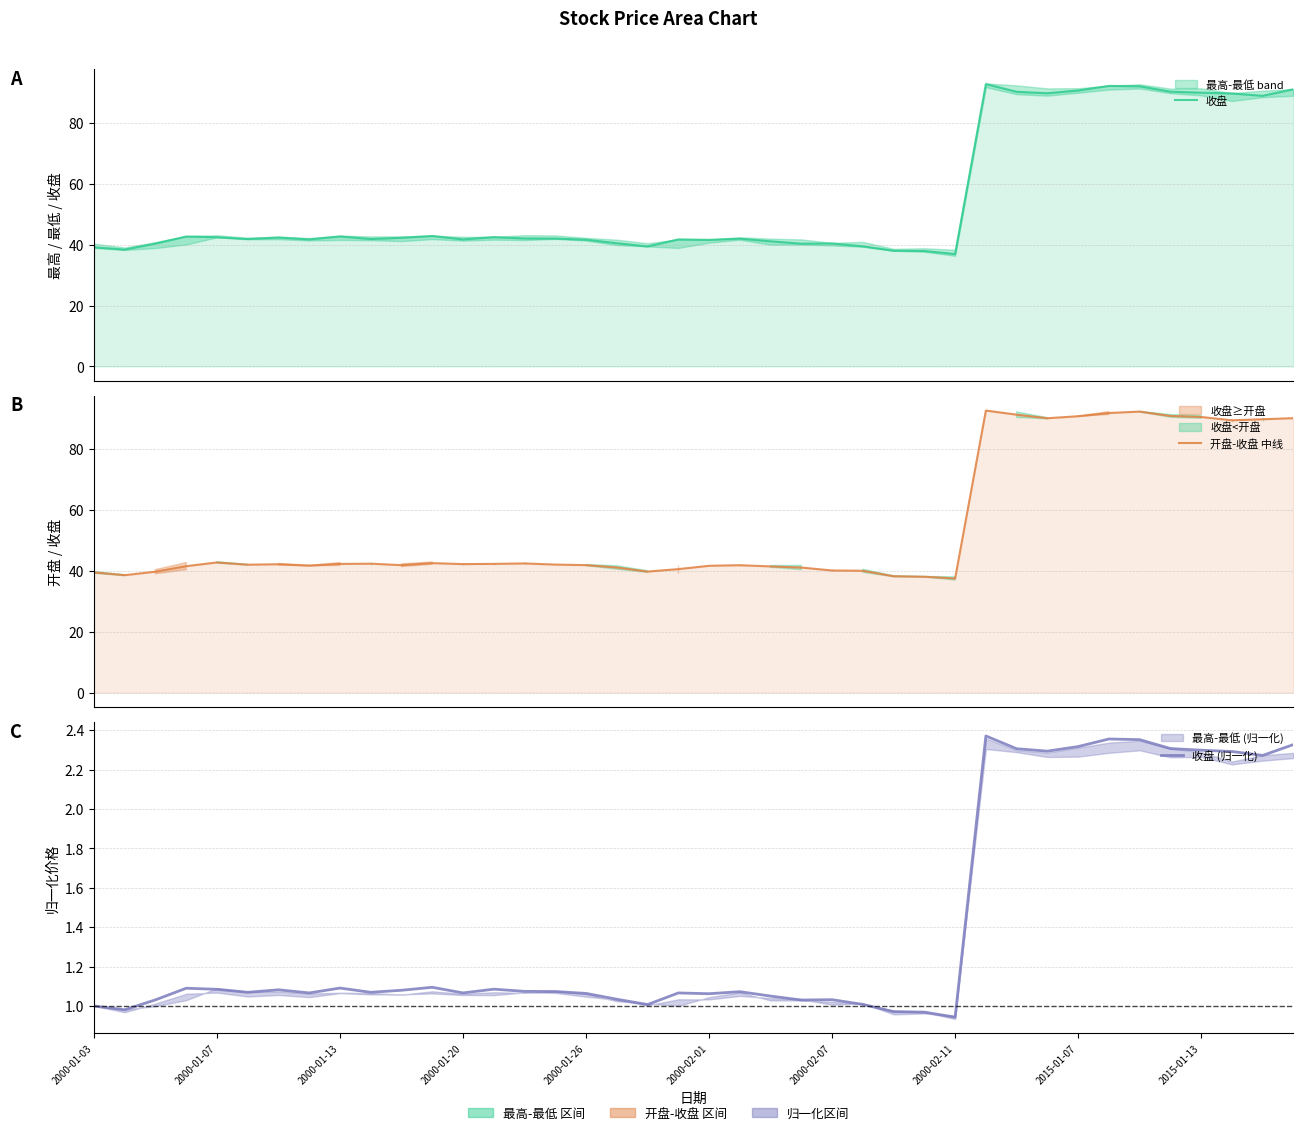

Count the number of data series in this chart.

3